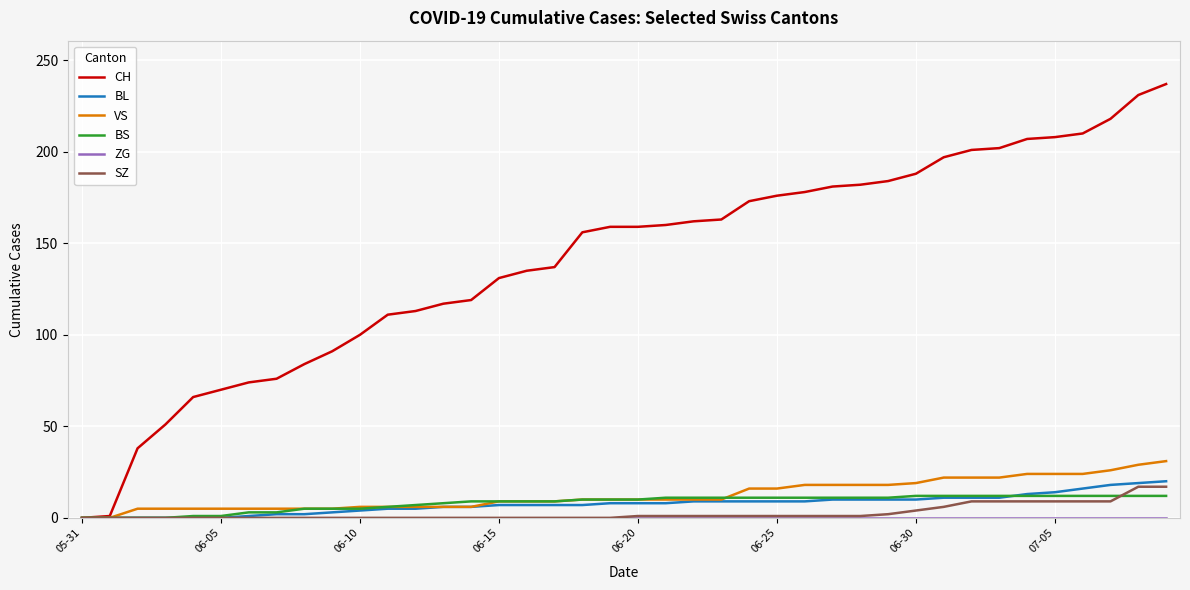

Which series has the largest total across all categories?

CH